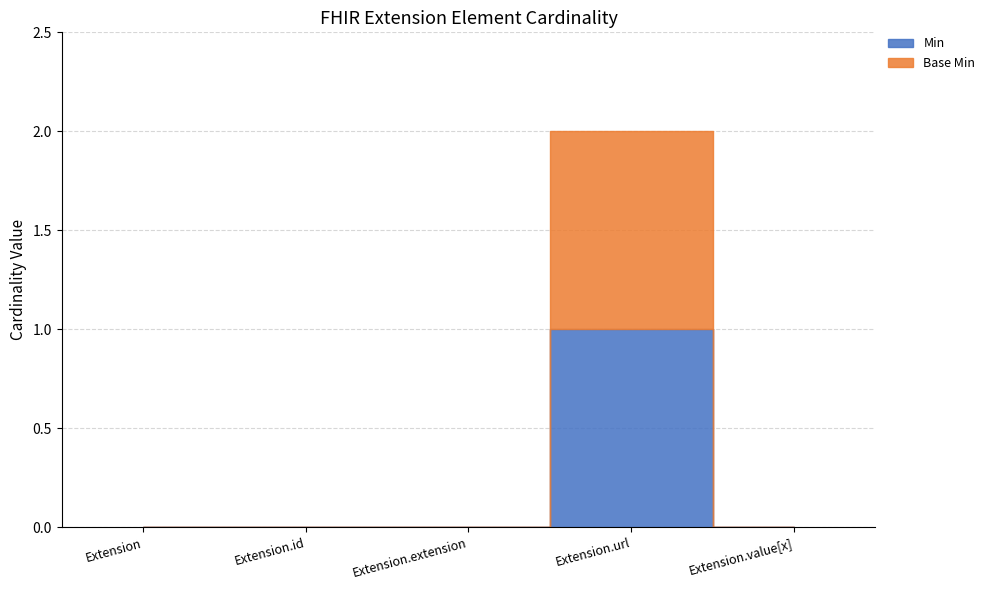

True or false: Base Min and Min cross at least once.

False